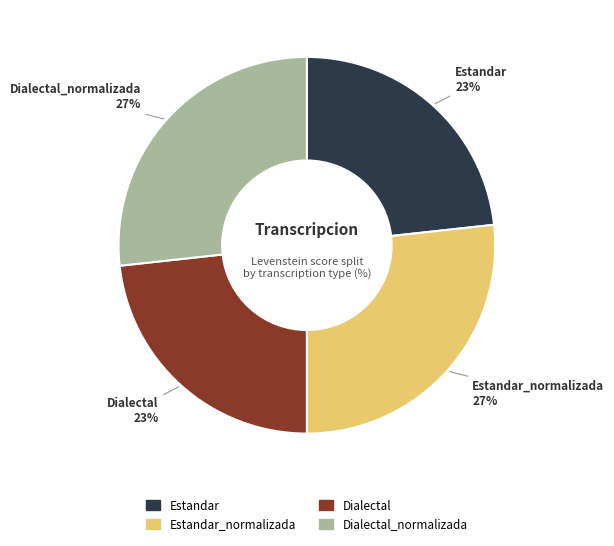

How many slices are in this pie chart?

4